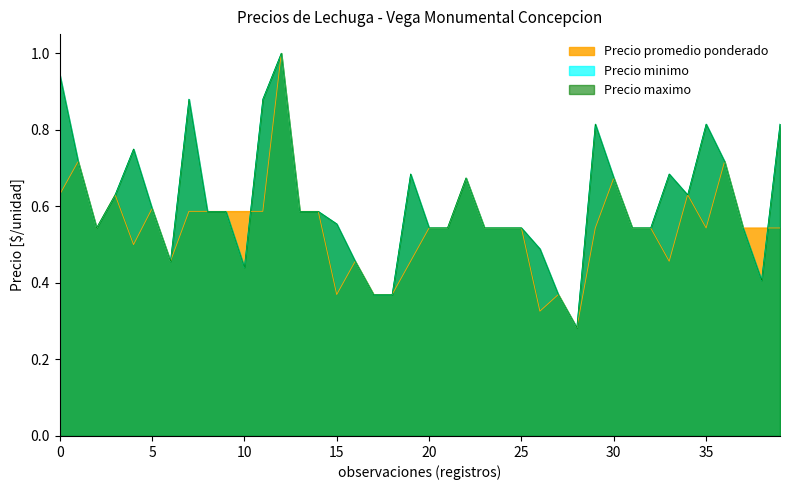

Which category has the highest value across all series?

12